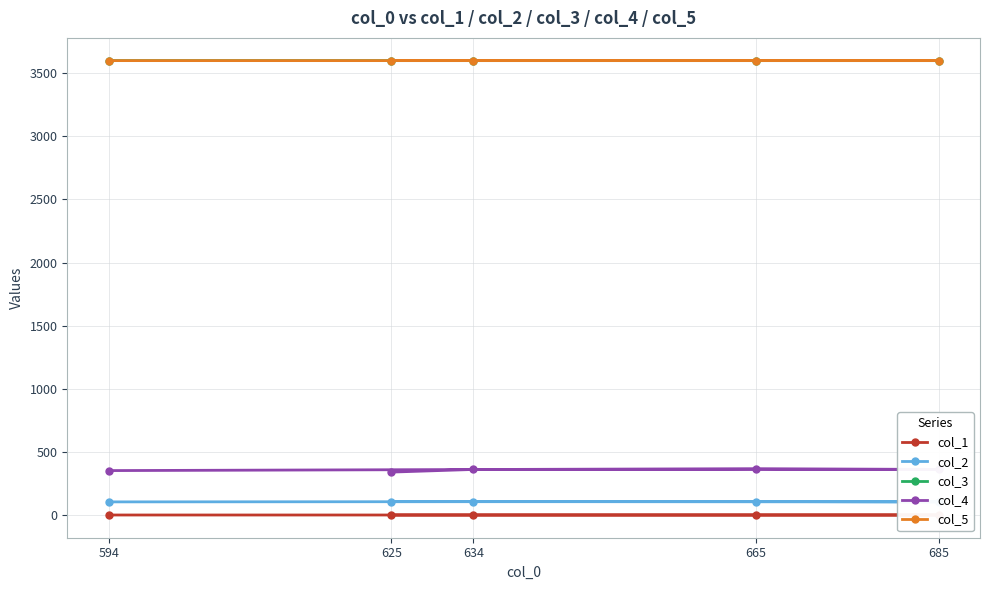

At 634, list the series in order from smallest to largest.

col_1, col_2, col_4, col_3, col_5